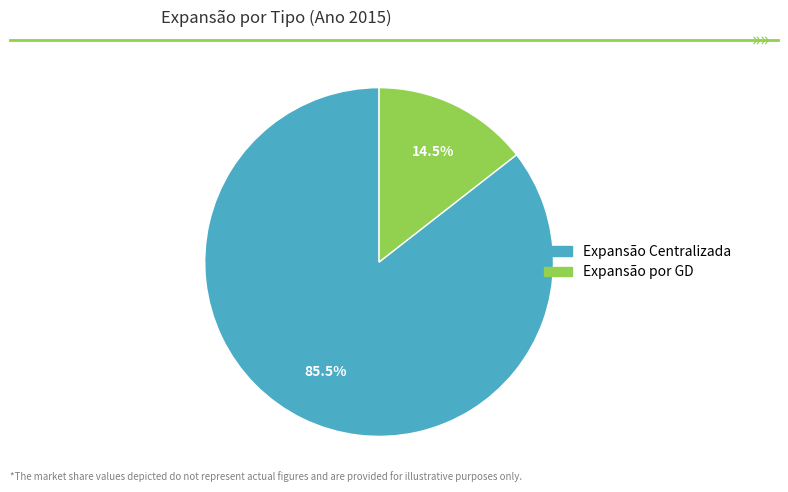

Does Expansão Centralizada represent more than half of the total?

Yes